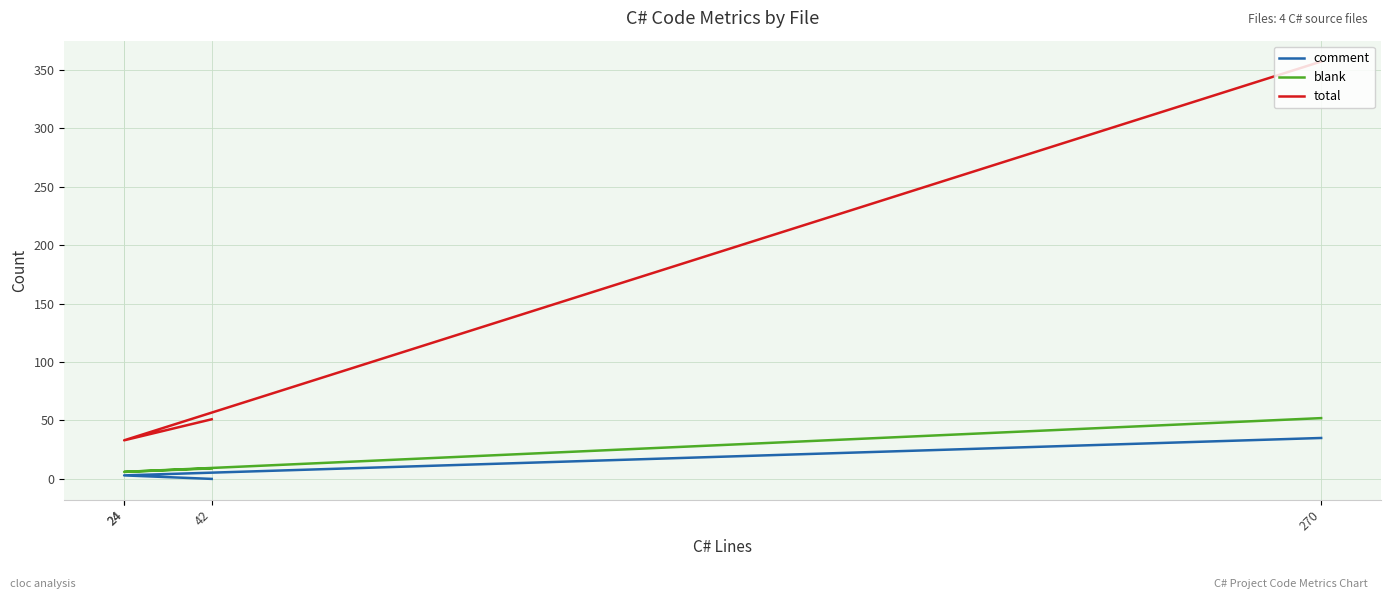

How many series are shown in this chart?

3